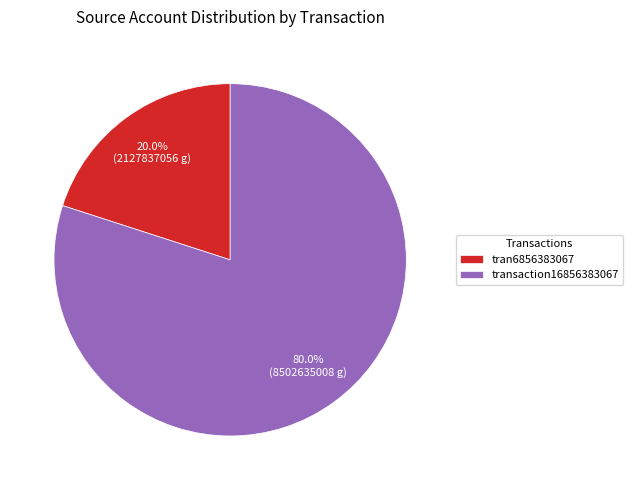

Does any single category account for the majority?

Yes